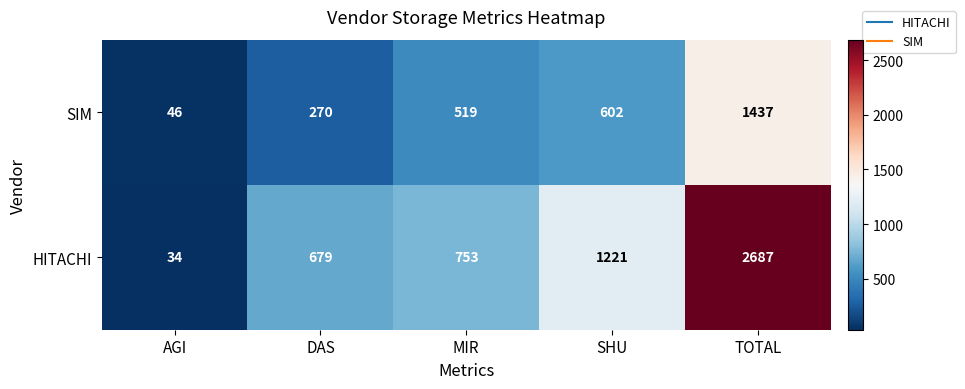

At which category does the chart reach its peak across all series?

TOTAL